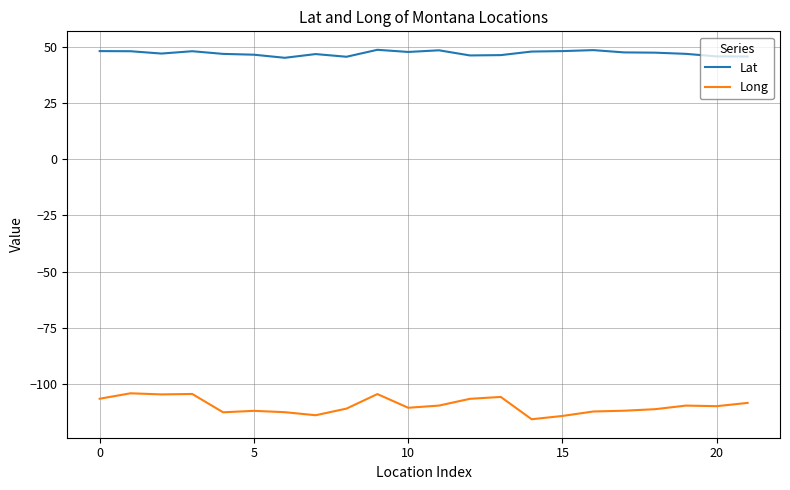

Which series has the largest total across all categories?

Lat